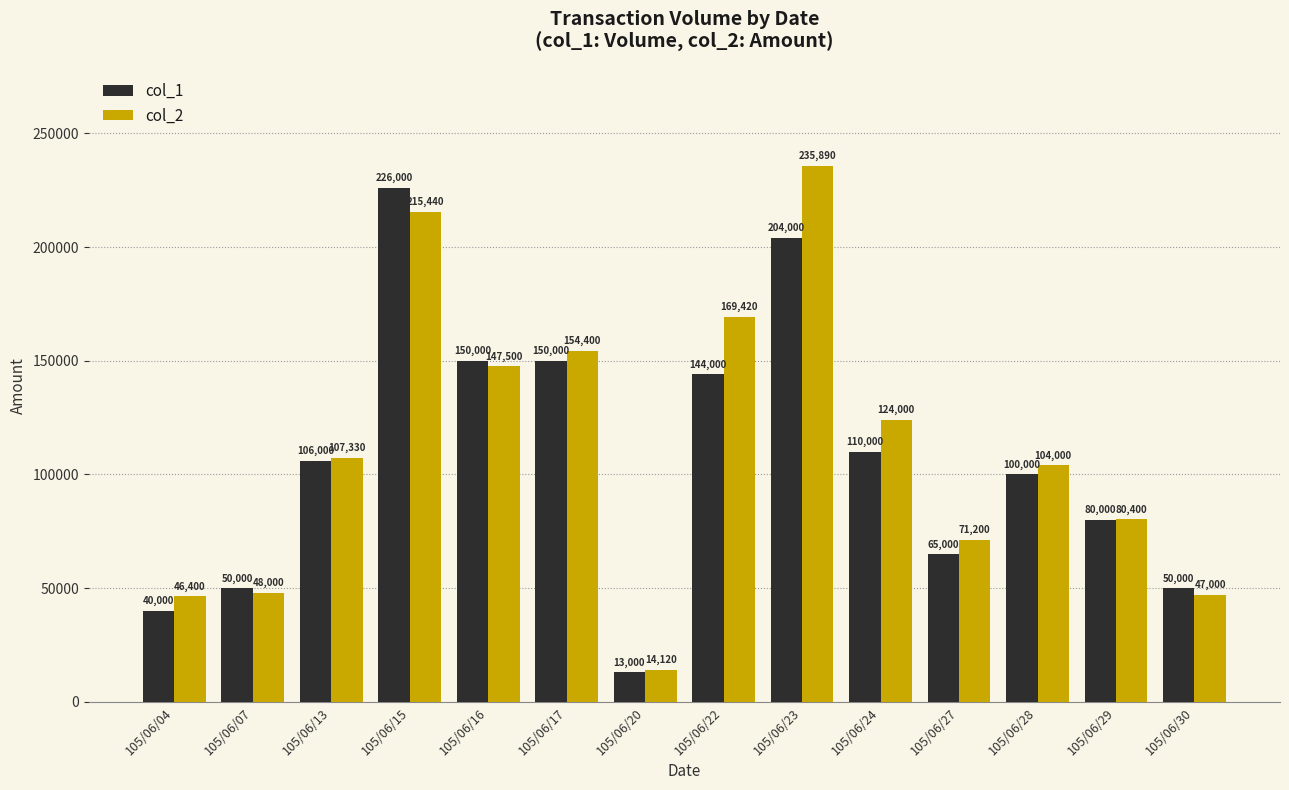

What is the spread (max minus min) of values at 105/06/28?

4000